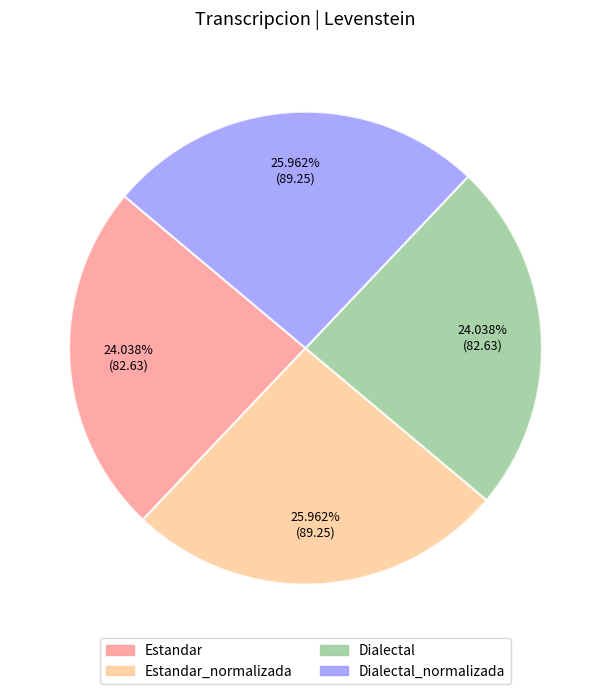

Is there any slice that represents more than half of the pie?

No